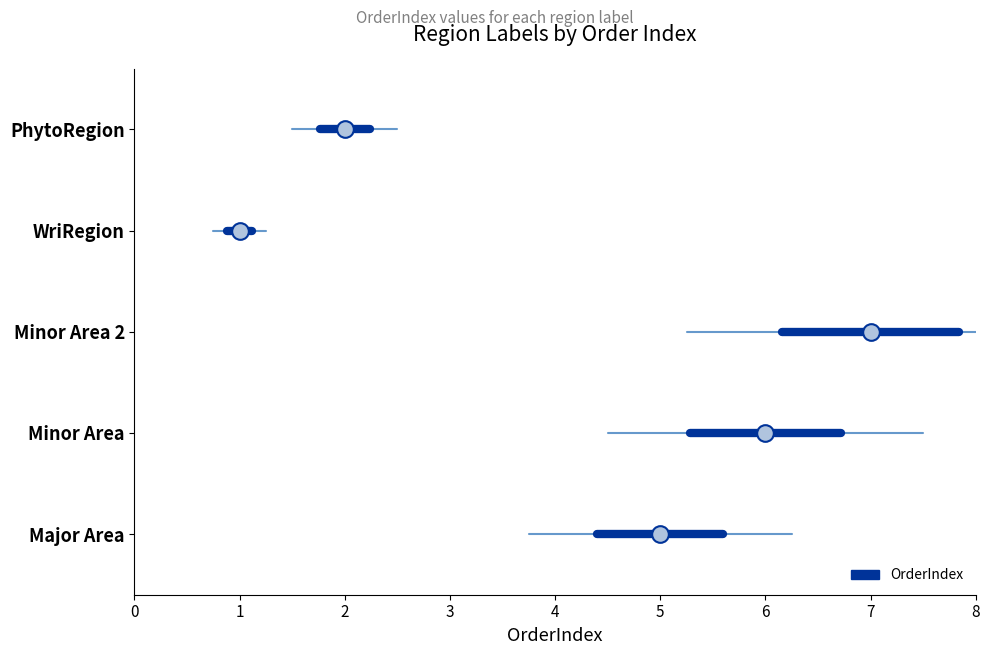

What is the sum of all values?

21